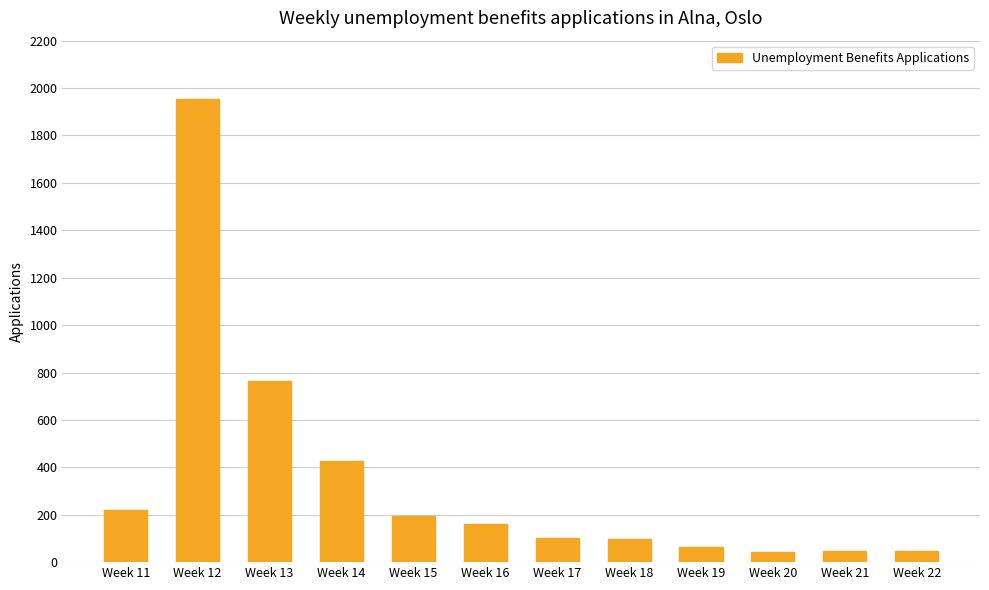

How many categories are shown in the chart?

12